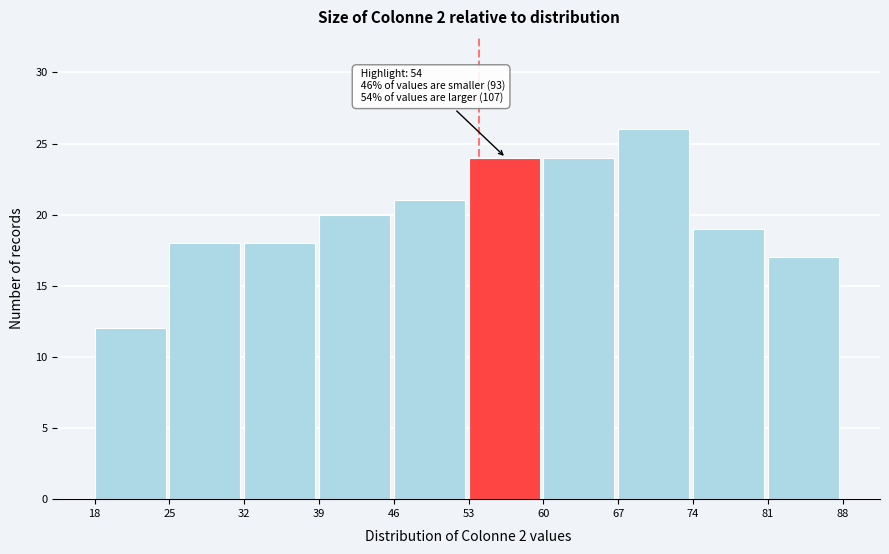

Over which range of the x-axis is the bar tallest?

67 to 74